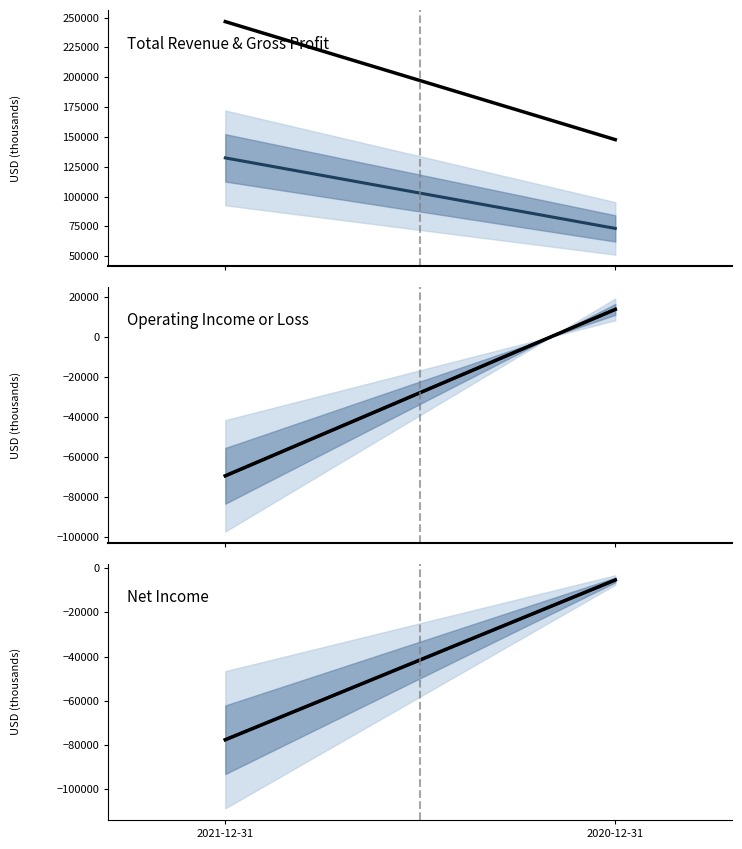

List the labels in order of Total Revenue value, smallest first.

2020-12-31, 2021-12-31